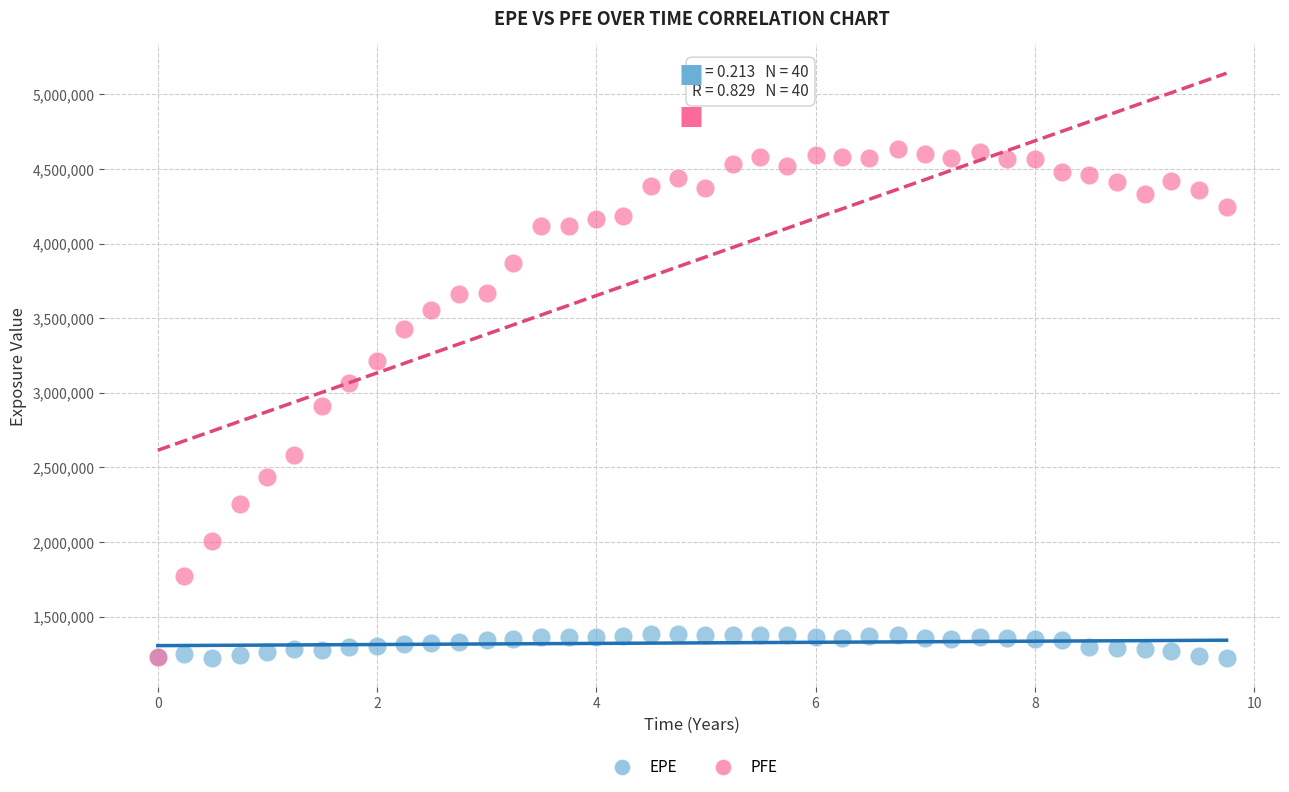

What are all the series names shown in the legend?

EPE, PFE